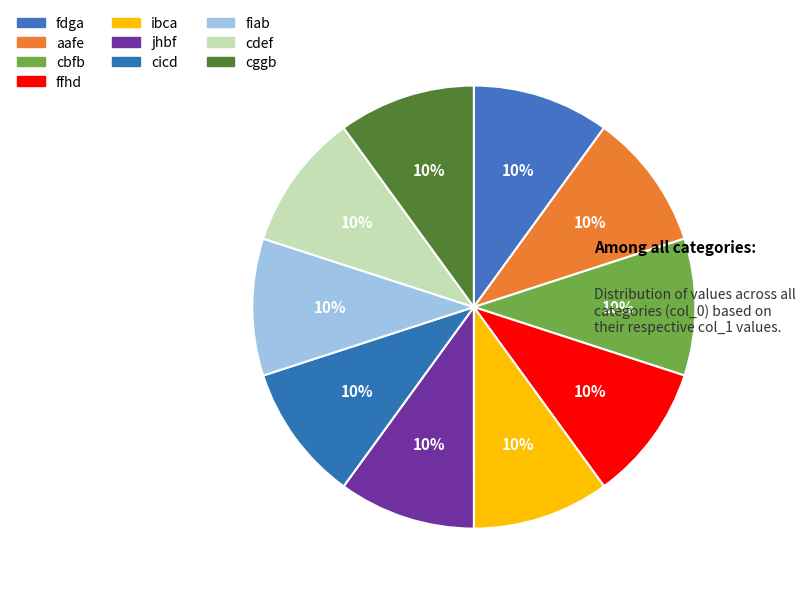

Combined, do fdga and jhbf account for over 50%?

No